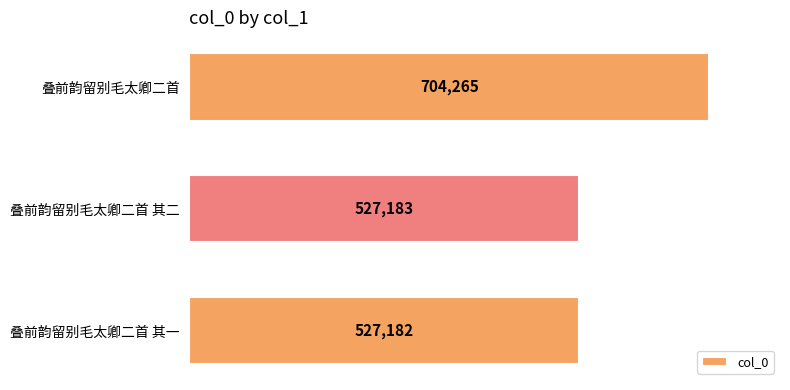

List the labels in order of value, largest first.

叠前韵留别毛太卿二首, 叠前韵留别毛太卿二首 其二, 叠前韵留别毛太卿二首 其一